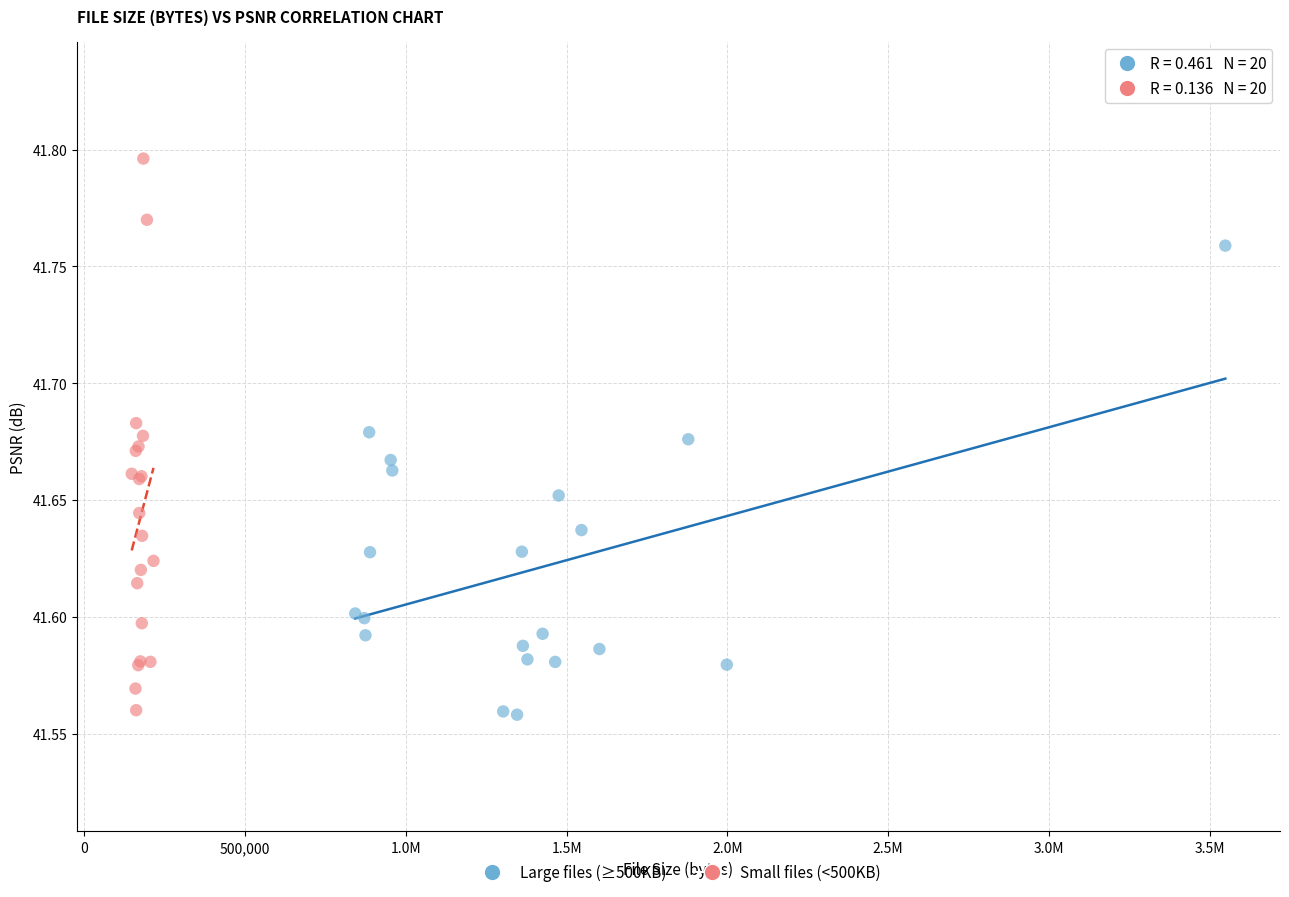

Which series has the widest spread of Y values?

Small files (<500KB)